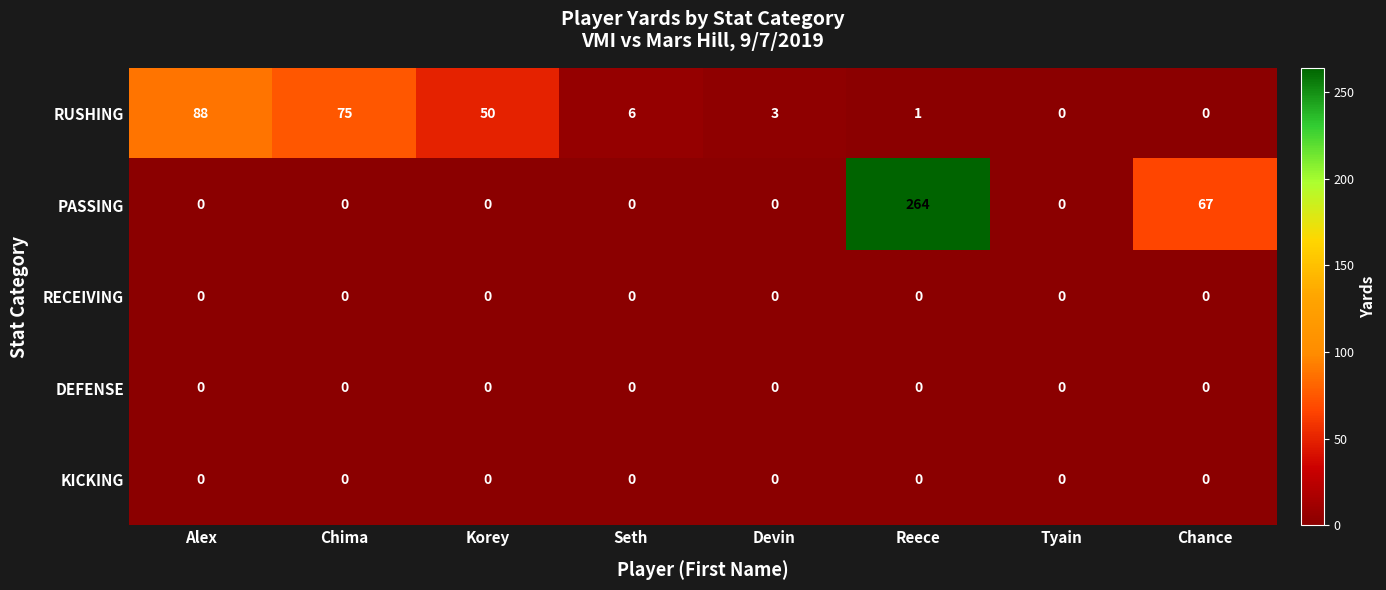

Where is PASSING nearest to the value 132?

Chance